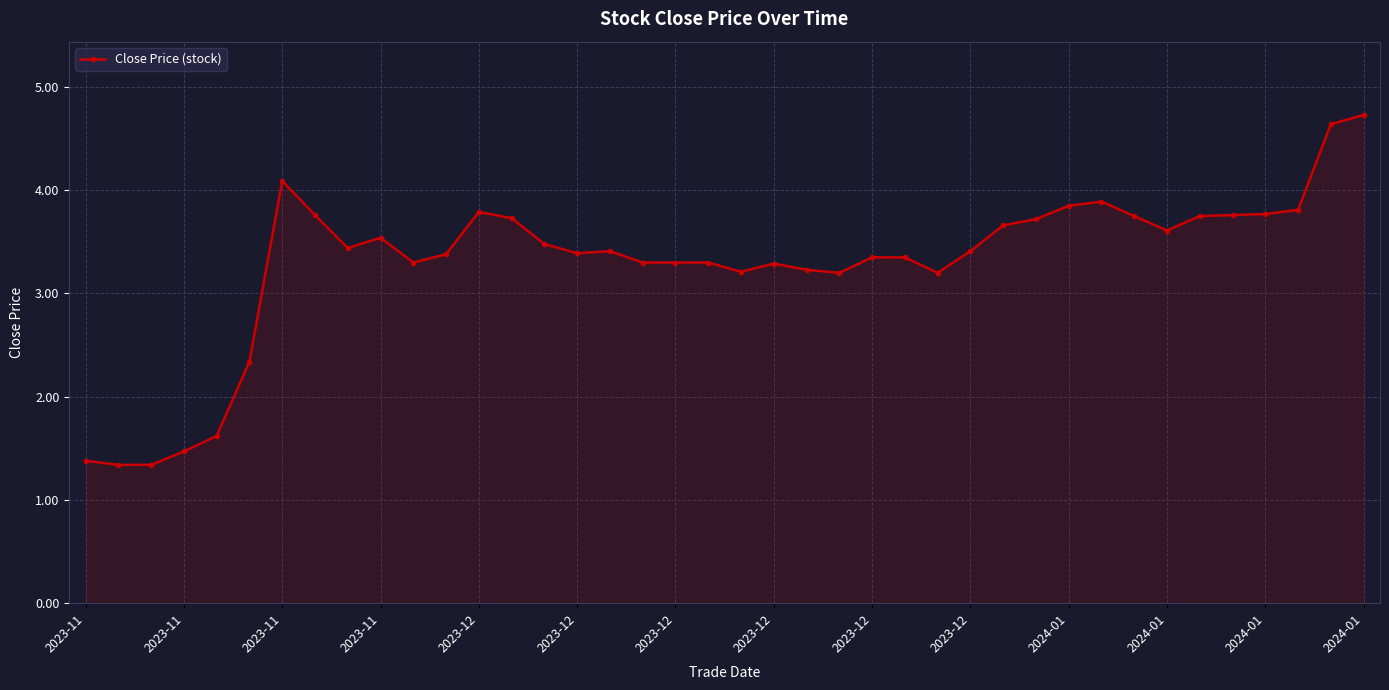

Does the chart display data point markers on the line(s)?

Yes